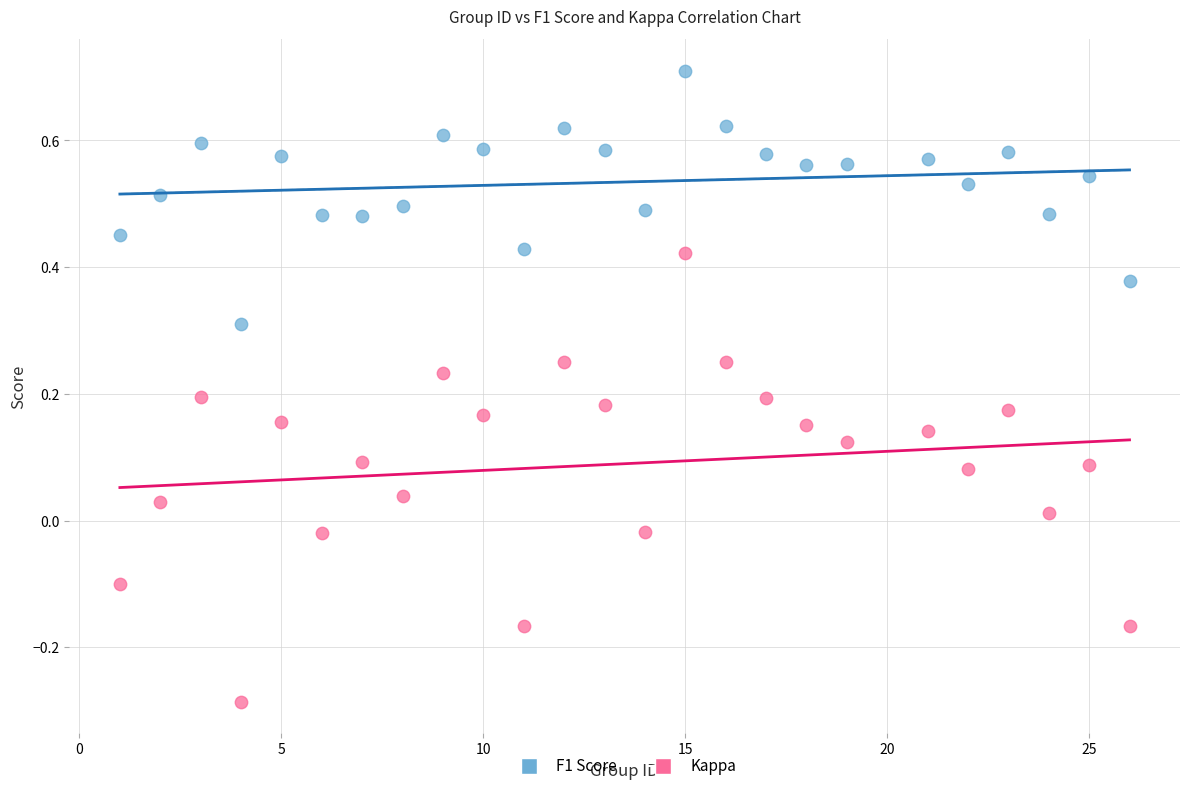

Which series has the widest spread of Y values?

Kappa